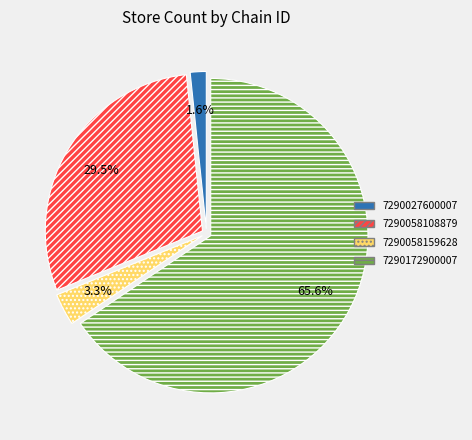

Count the number of slices in the pie.

4